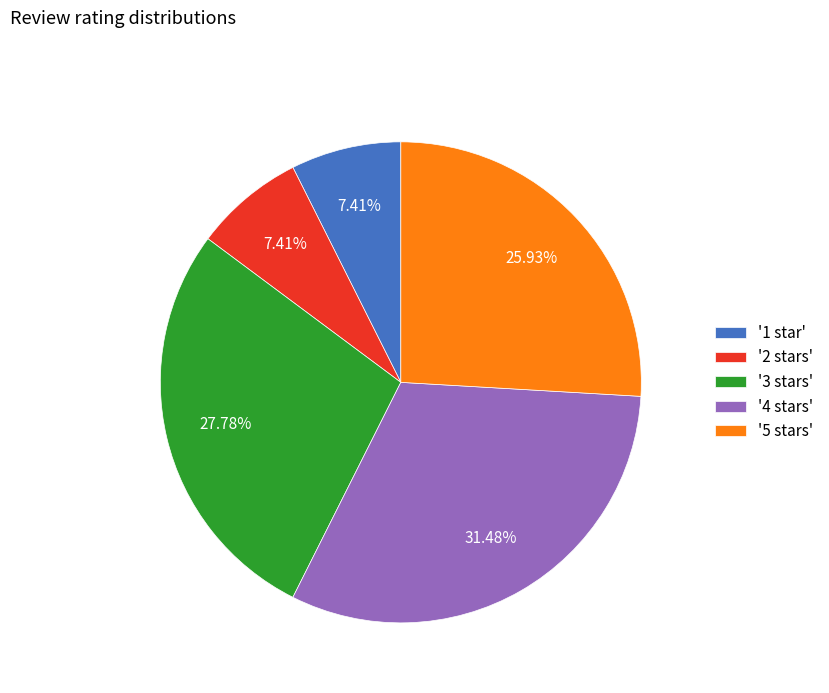

How many segments does this pie chart have?

5